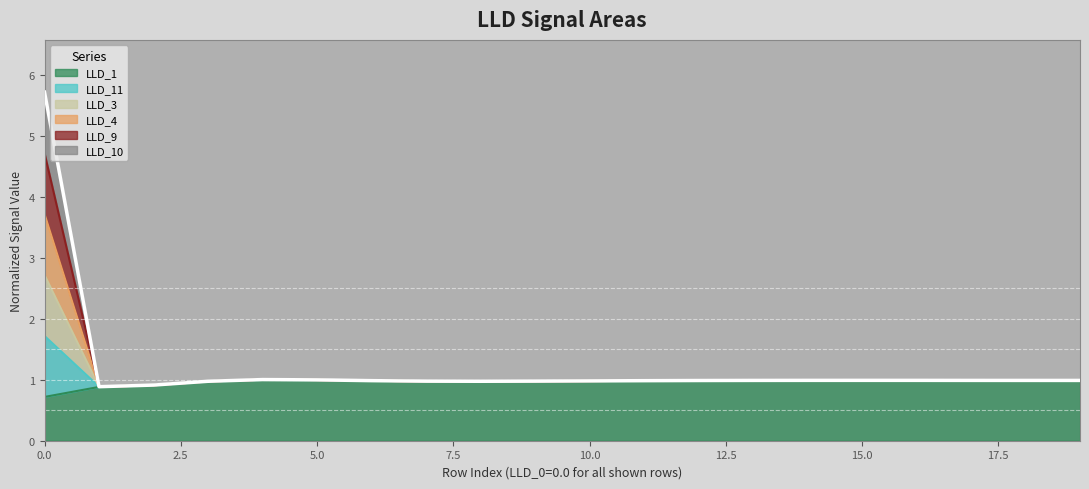

The LLD_11 series shows 1.7 at 8. True or false?

False